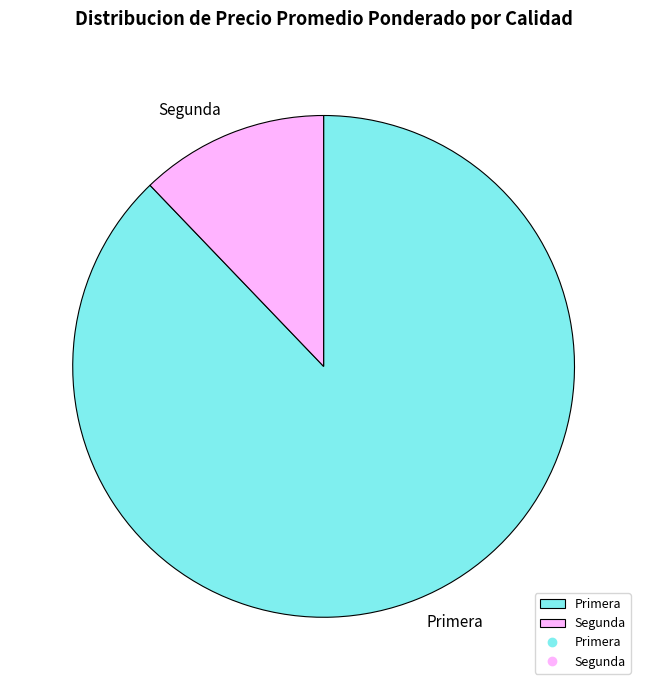

Is it true that Segunda is 20% of the pie?

False